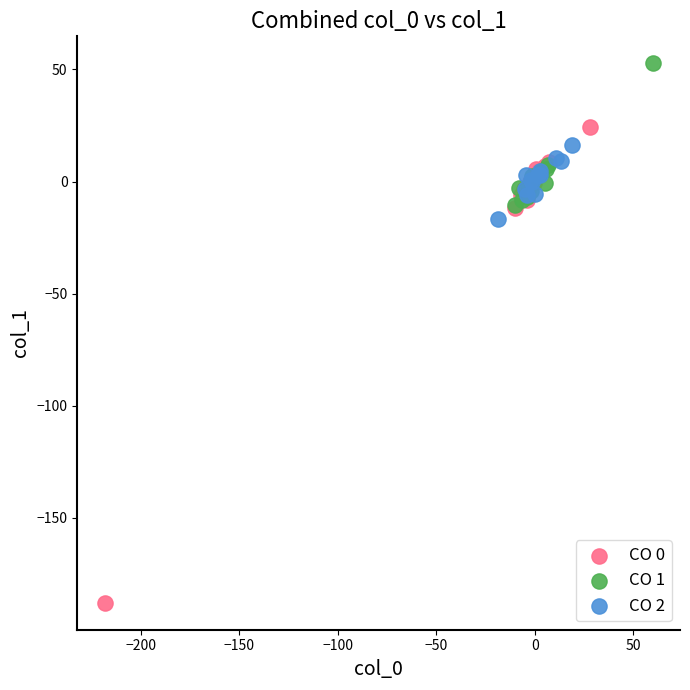

Which series contains the highest Y value?

CO 1